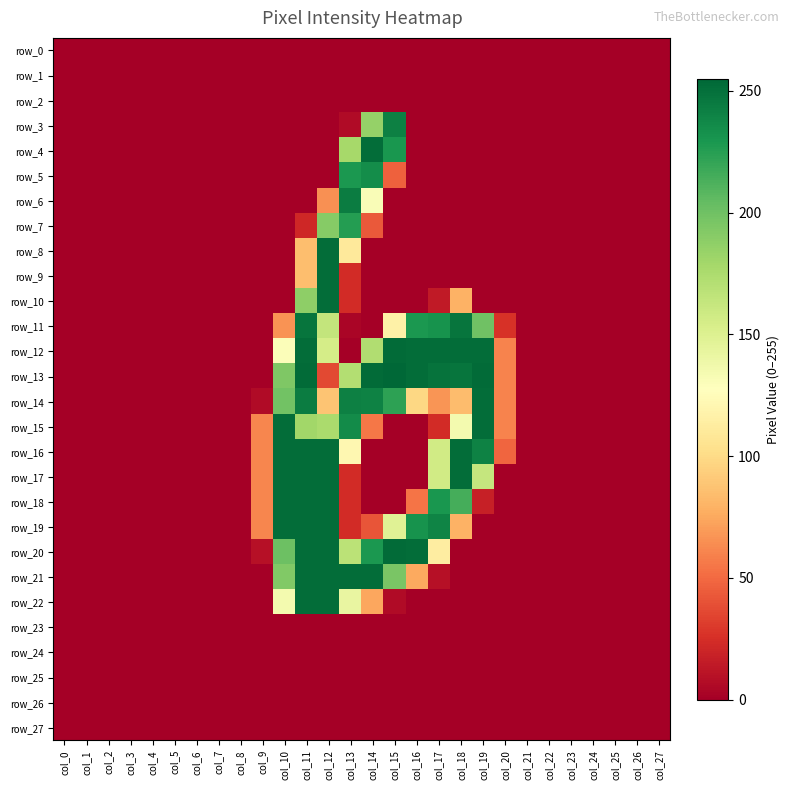

Where is row_3 nearest to the value 121?

col_14